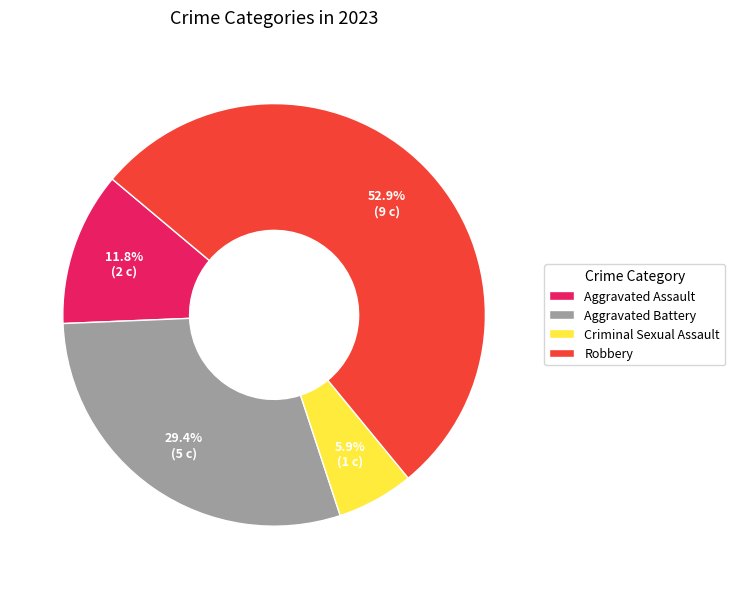

Is Robbery the majority of the pie?

Yes